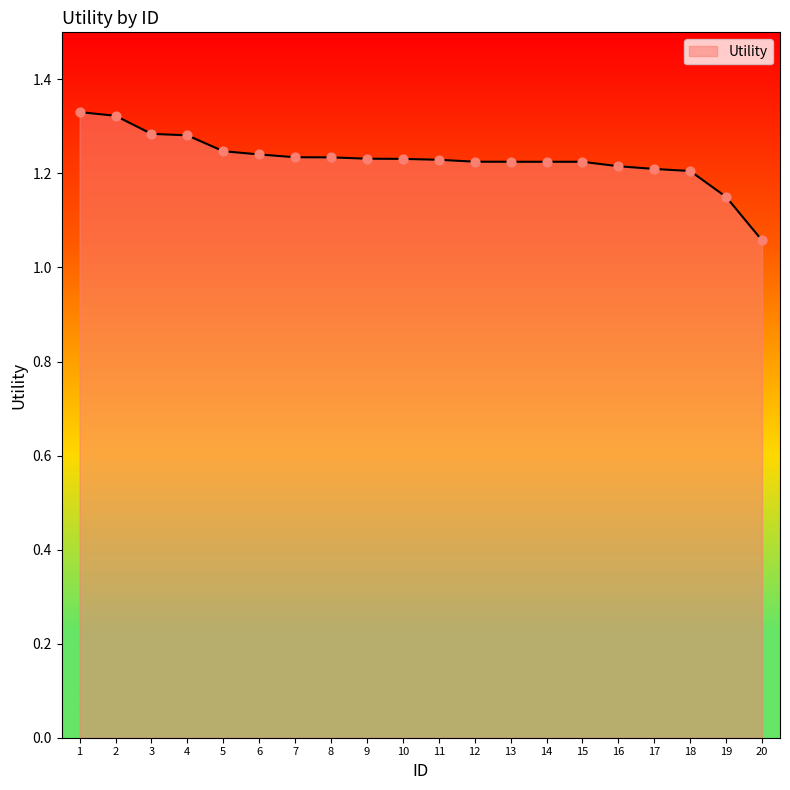

Approximately how many times larger is the value at 16 compared to 13?

1.0